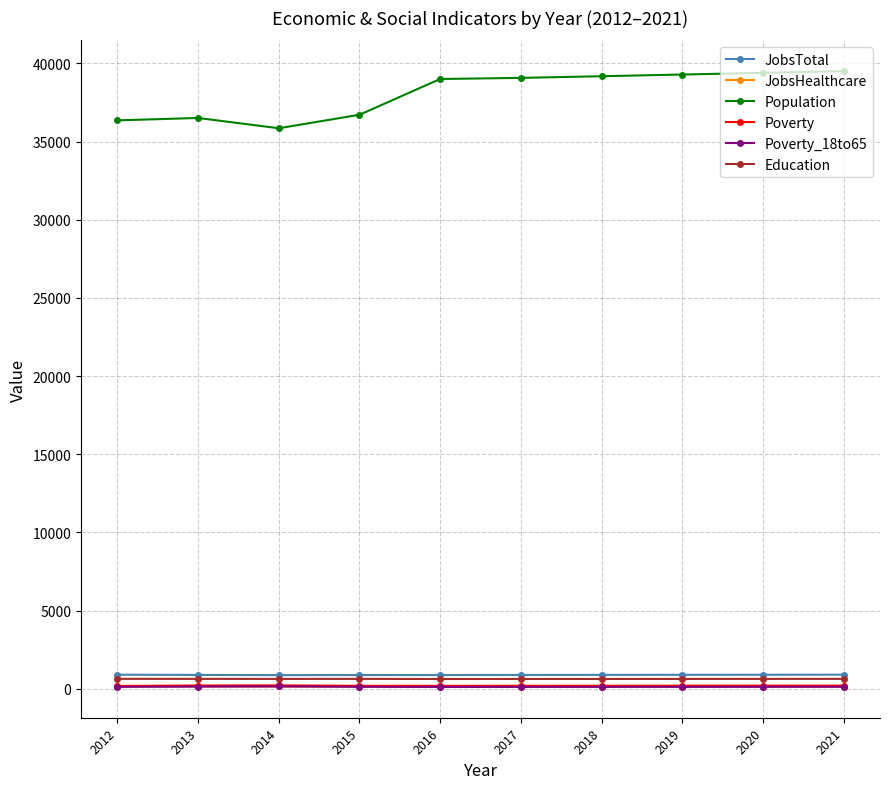

In JobsHealthcare, how many points are lower than both neighbors (excluding endpoints)?

1